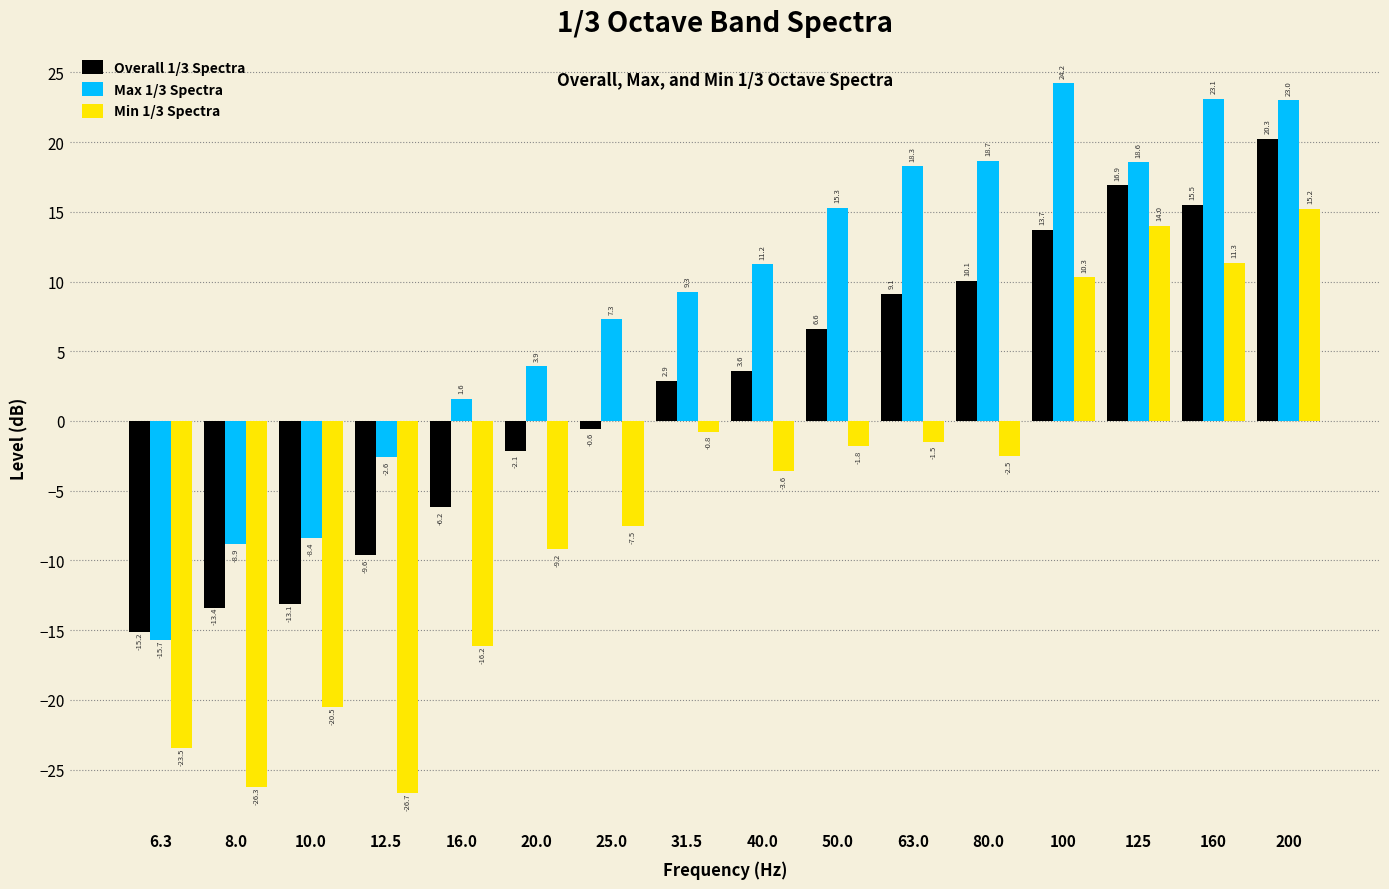

List the series in order of their peak value, lowest first.

Min 1/3 Spectra, Overall 1/3 Spectra, Max 1/3 Spectra